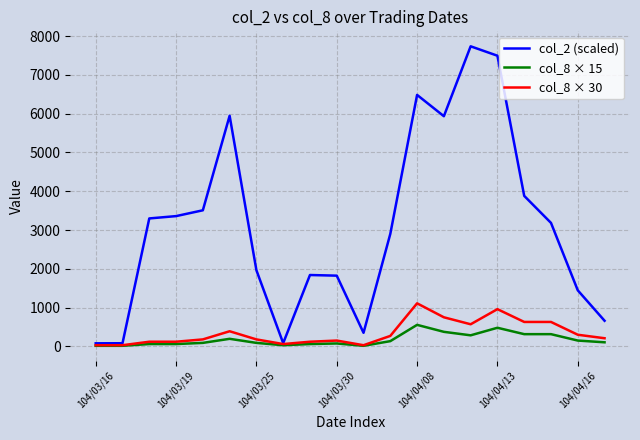

Which series has the largest total across all categories?

col_2 (scaled)